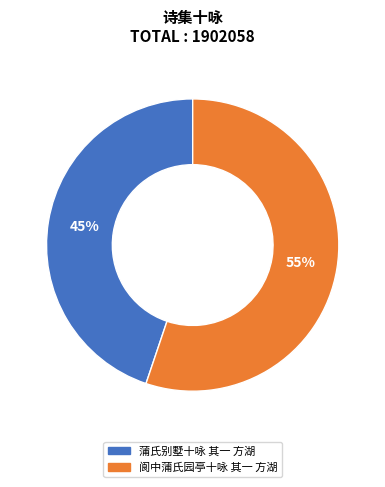

To the nearest percent, what is the difference between the 蒲氏别墅十咏 其一 方湖 and 阆中蒲氏园亭十咏 其一 方湖 slice percentages?

10%